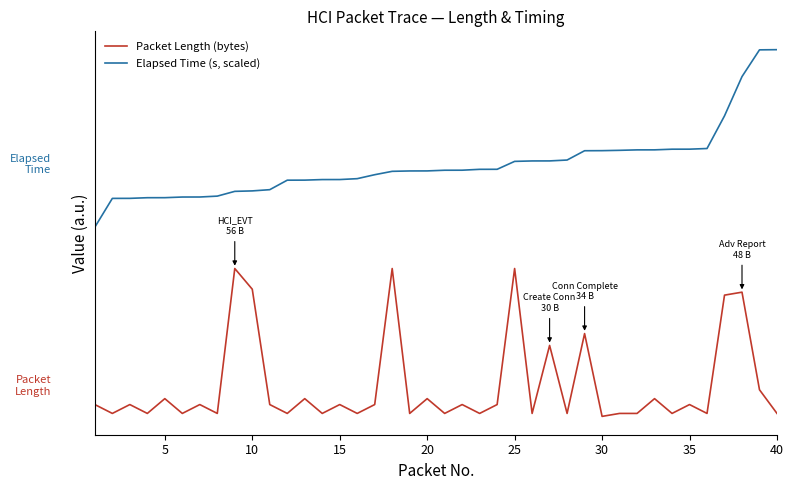

Which series has the widest spread of values?

Elapsed Time (s, scaled)